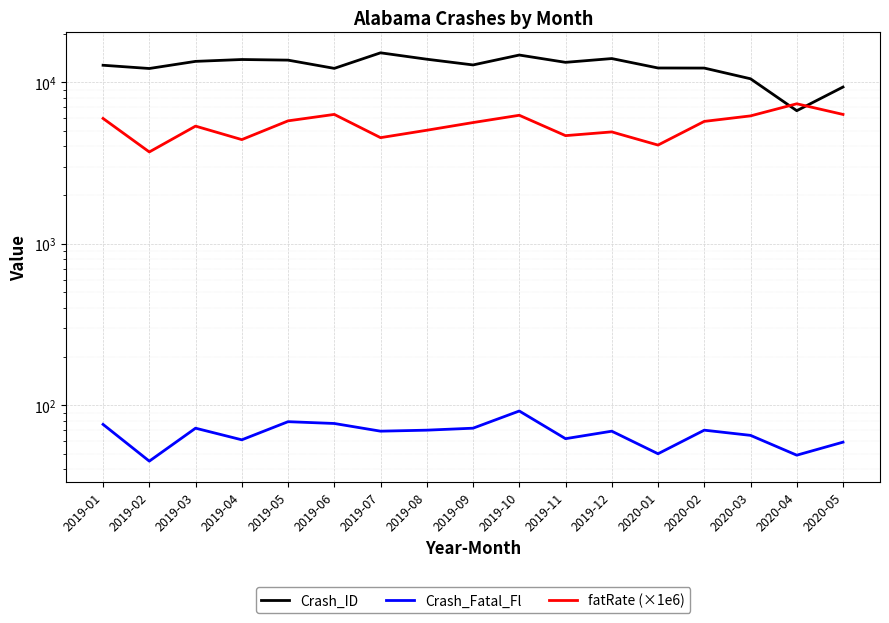

The value of Crash_Fatal_Fl at 2019-10 is 92.0. True or false?

True